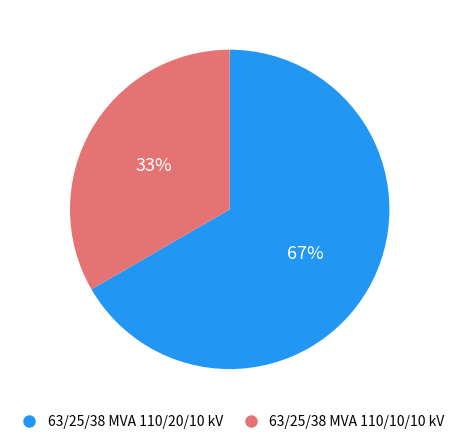

Between 63/25/38 MVA 110/20/10 kV and 63/25/38 MVA 110/10/10 kV, which is larger?

63/25/38 MVA 110/20/10 kV